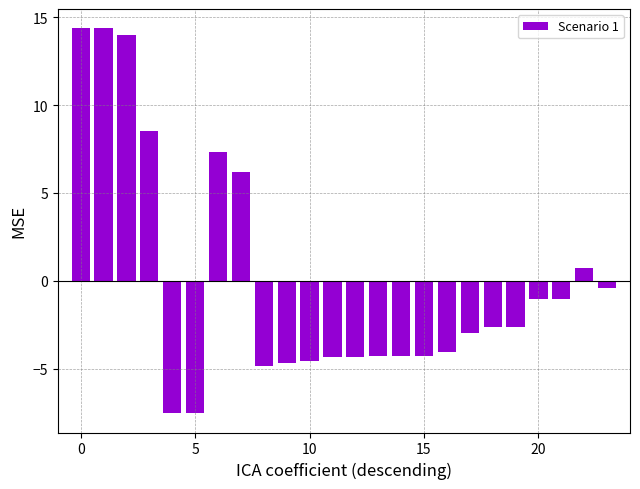

How many values are below -2?

14